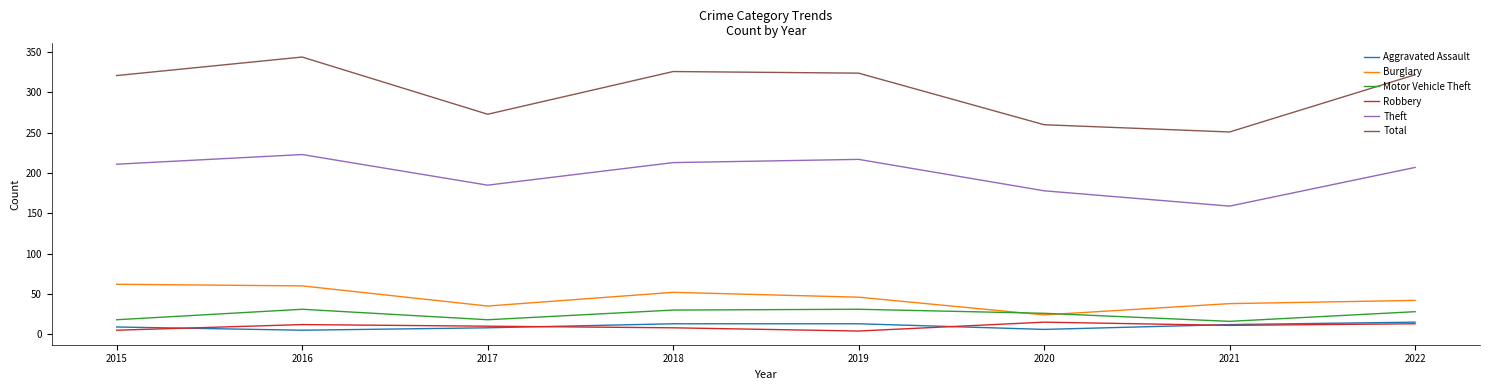

The value of Burglary at 2022 is 42. True or false?

True